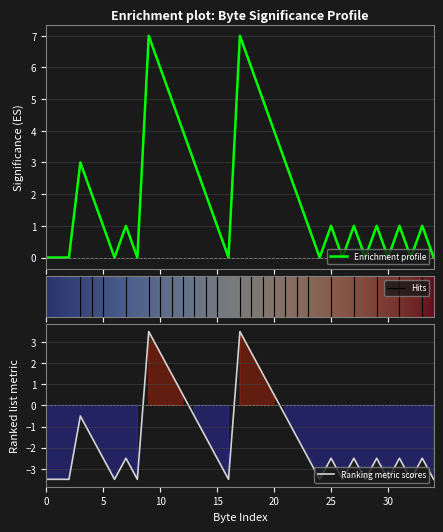

How many points are lower than both their immediate neighbors (excluding endpoints)?

8